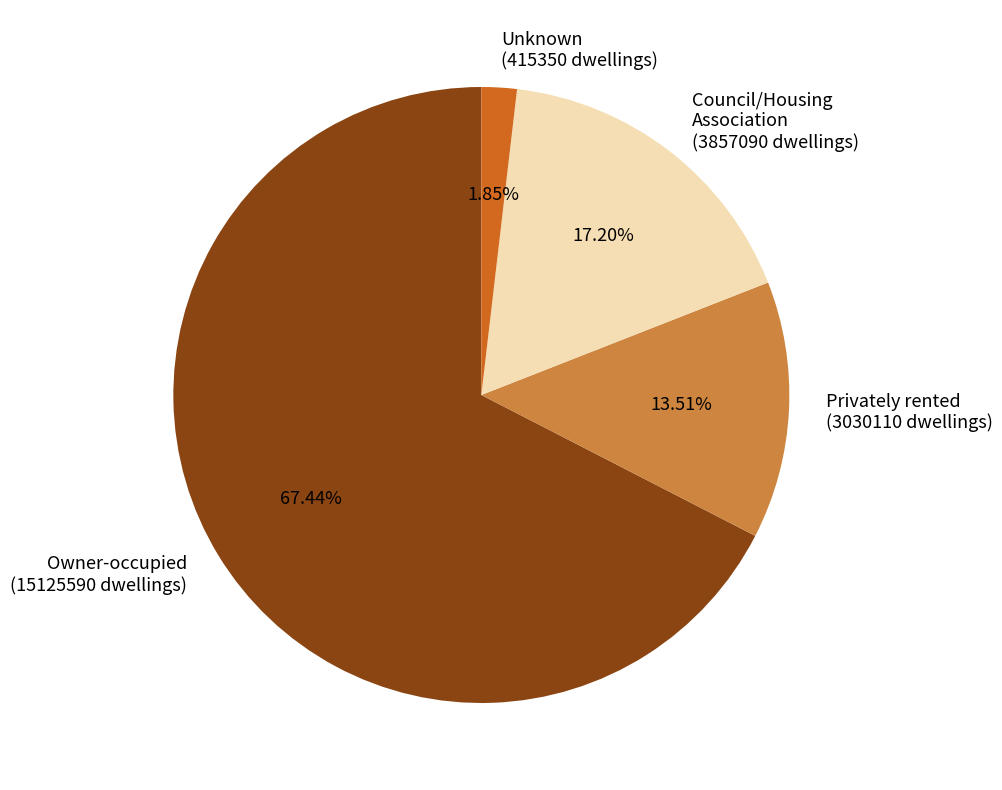

Is there a majority slice in this chart?

Yes